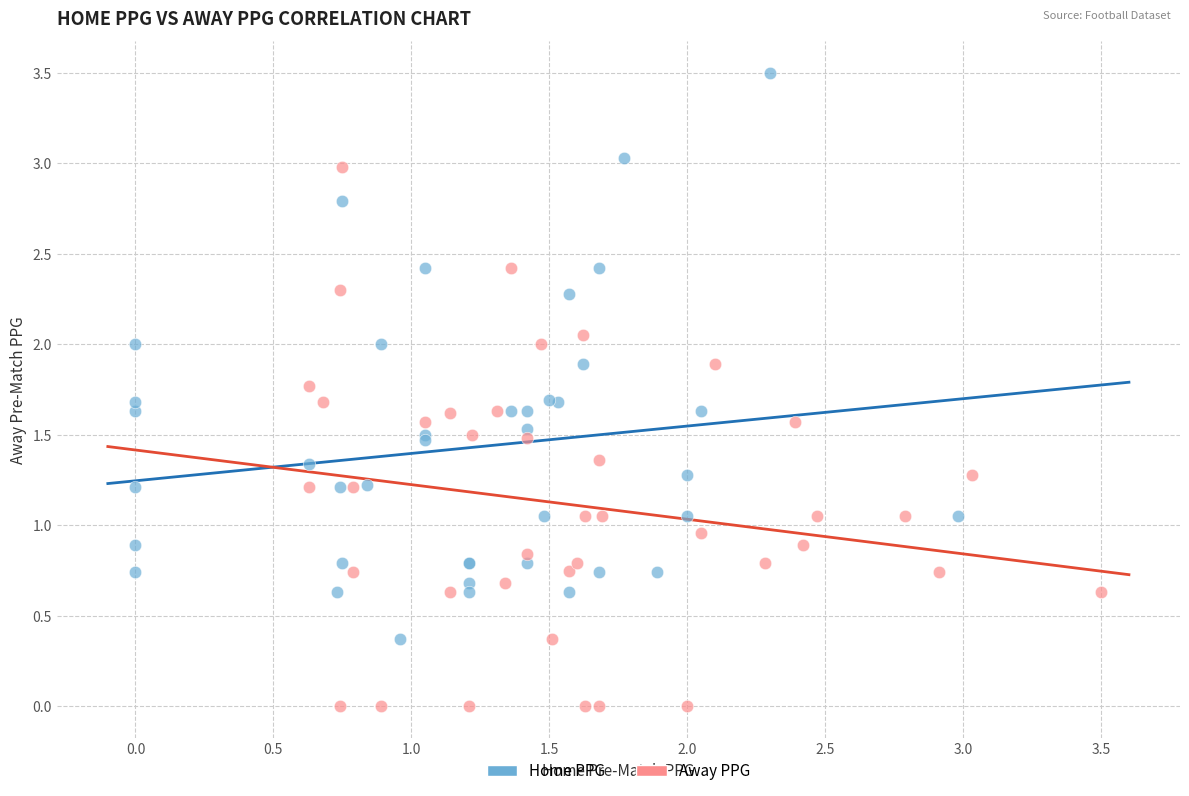

Which series contains the highest Y value?

Home PPG